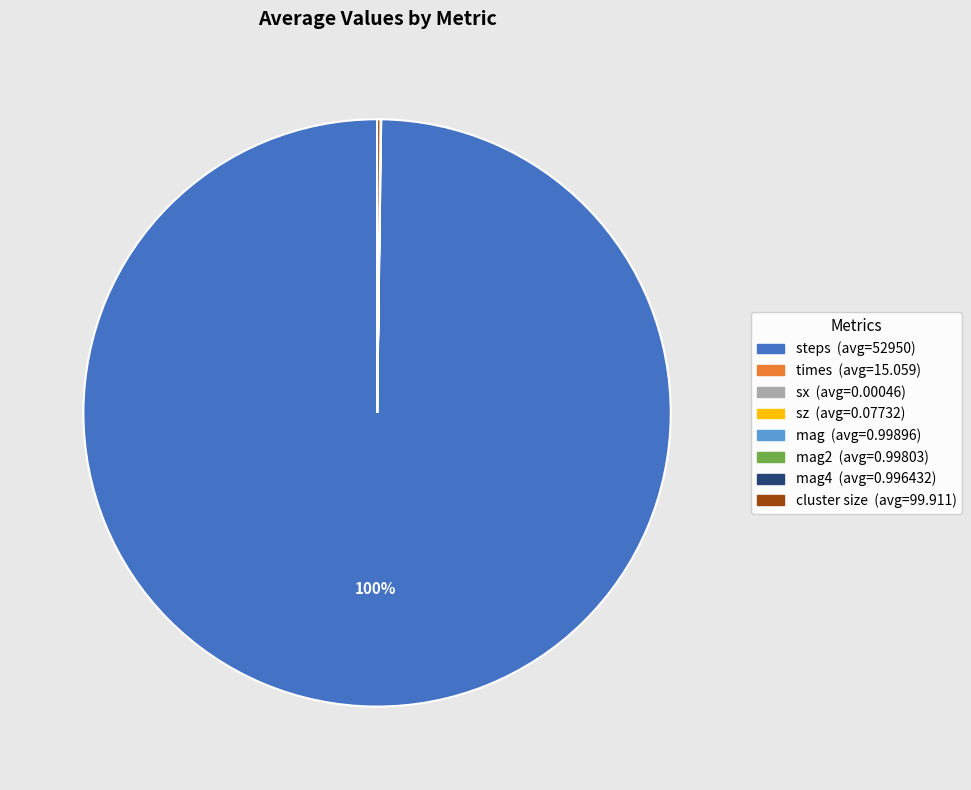

Does any single category account for the majority?

Yes